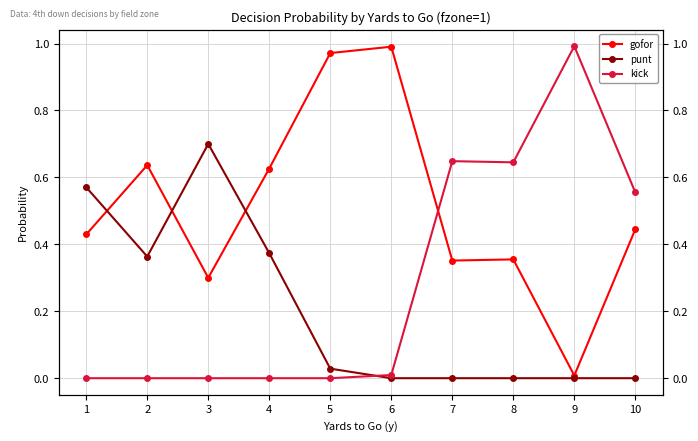

Reading left to right, extract all data points from this chart.

gofor: 1=0.4	2=0.6	3=0.3	4=0.6	5=1.0	6=1.0	7=0.4	8=0.4	9=0.0	10=0.4
punt: 1=0.6	2=0.4	3=0.7	4=0.4	5=0.0	6=0.0	7=0.0	8=0.0	9=0.0	10=0.0
kick: 1=0.0	2=0.0	3=0.0	4=0.0	5=0.0	6=0.0	7=0.6	8=0.6	9=1.0	10=0.6